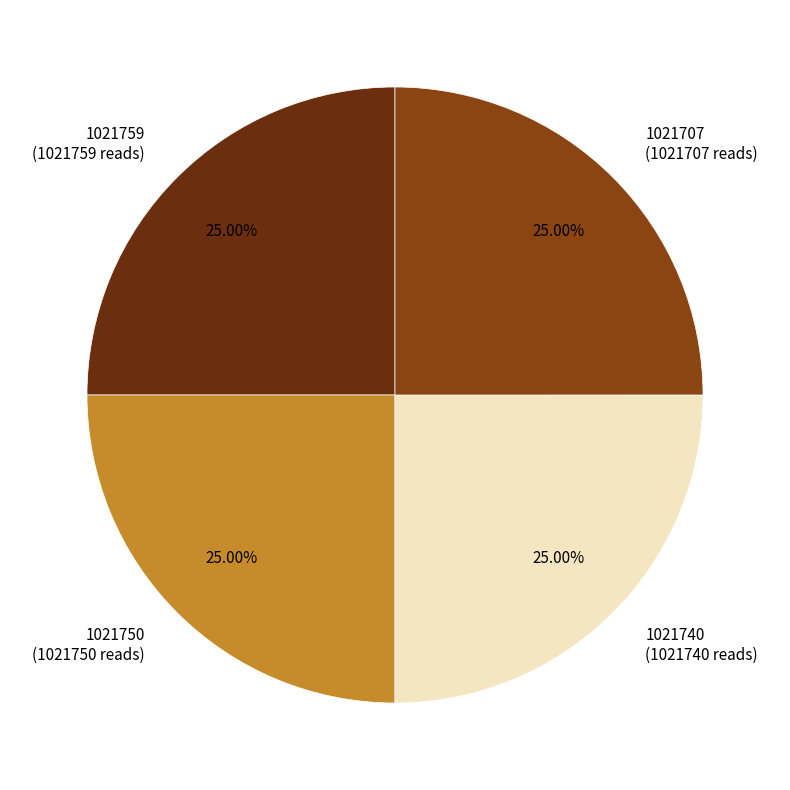

Is there any slice that represents more than half of the pie?

No